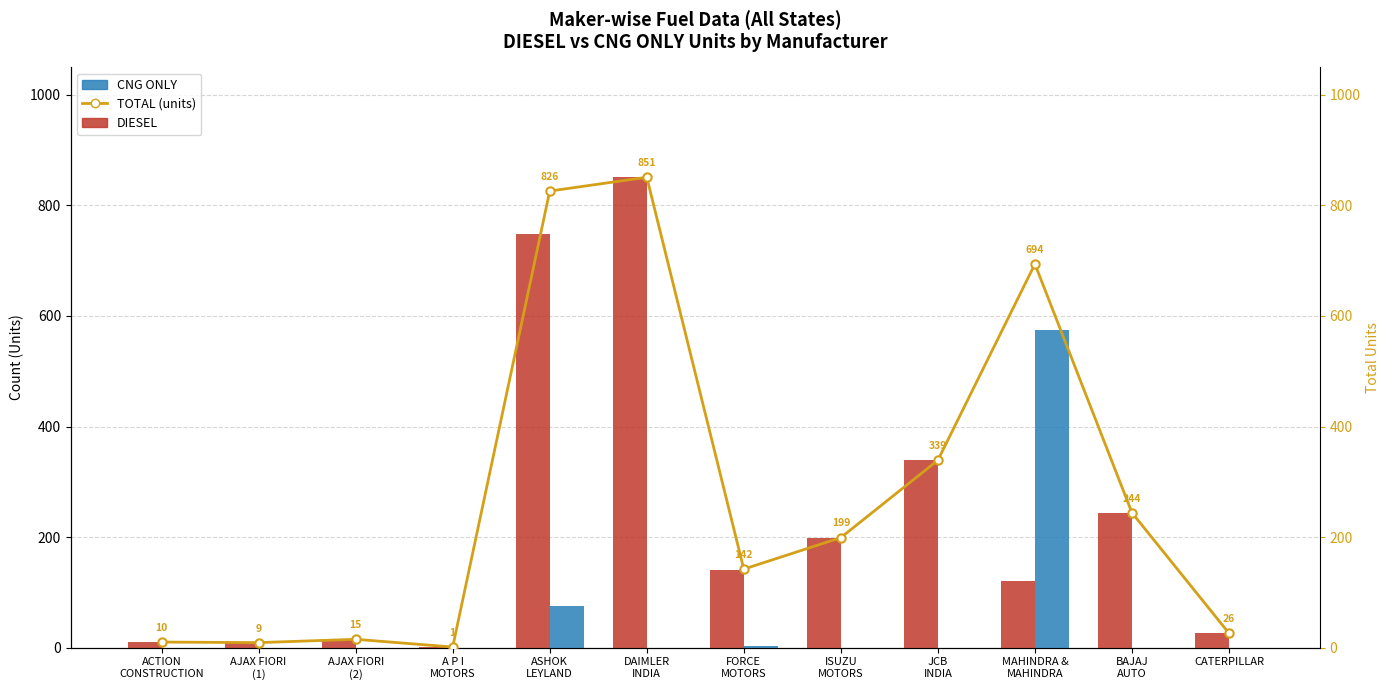

Which series has the largest range (max minus min)?

DIESEL